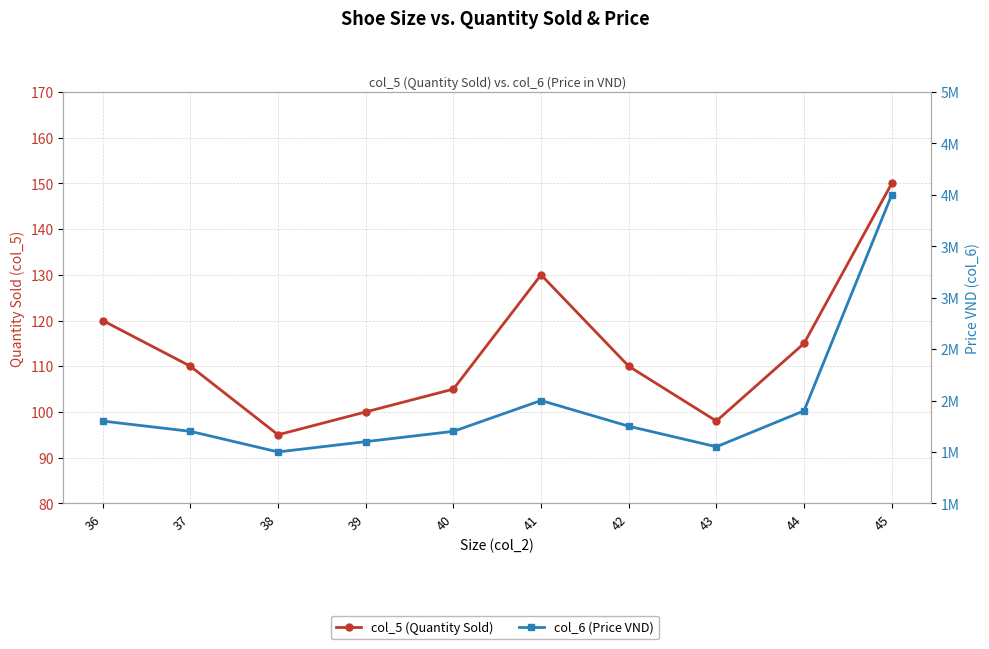

What is the average value of the col_5 (Quantity Sold) series?

113